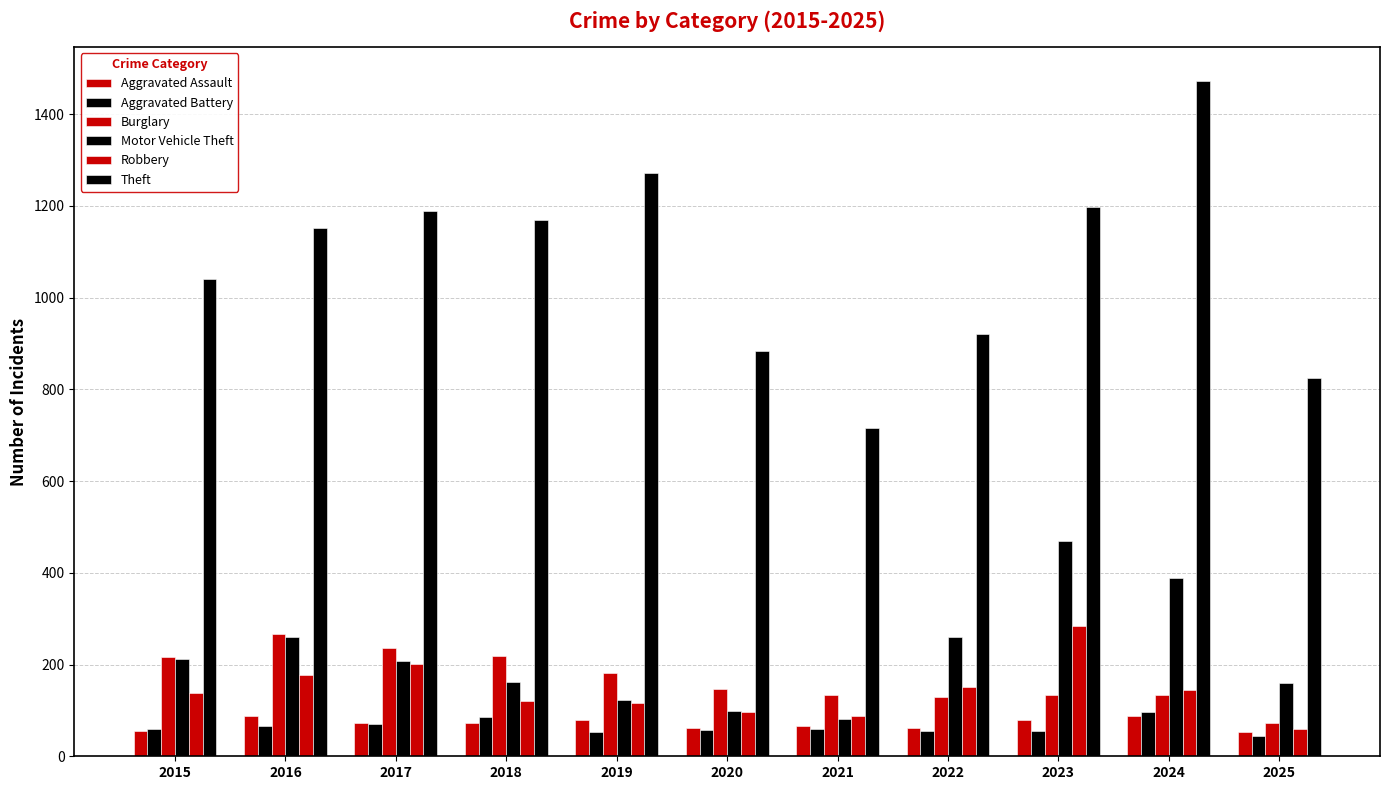

What is the difference between the Aggravated Assault values at 2020 and 2021?

4